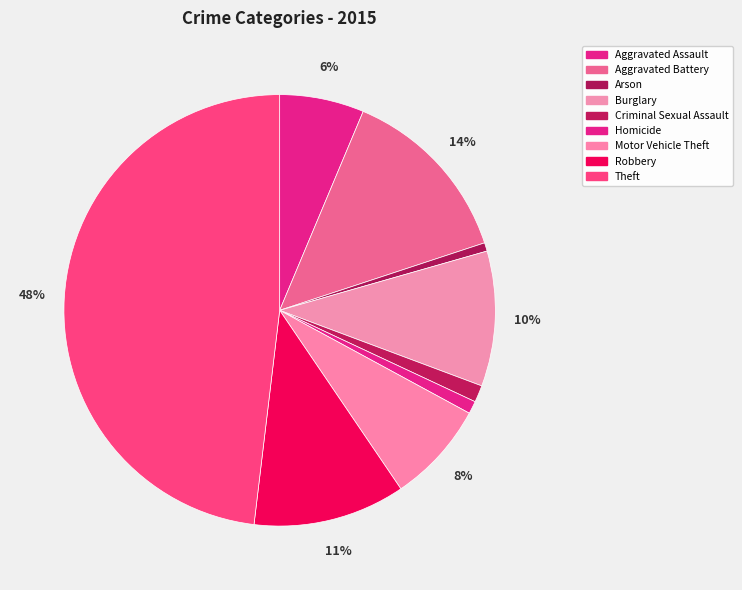

To the nearest percent, what percentage of the pie is Aggravated Battery?

14%